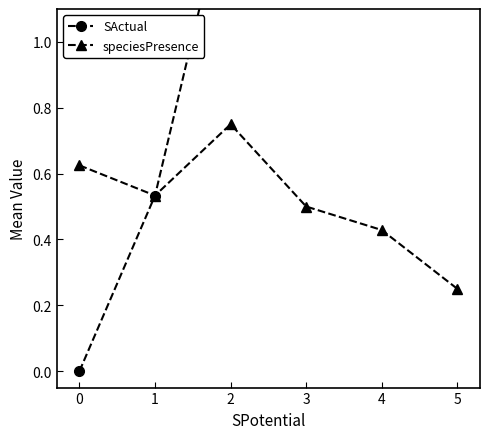

Reading left to right, list all the values displayed in this chart.

SActual: 0=0.0	1=0.5	2=1.5	3=1.5	4=1.7	5=1.2
speciesPresence: 0=0.6	1=0.5	2=0.8	3=0.5	4=0.4	5=0.2